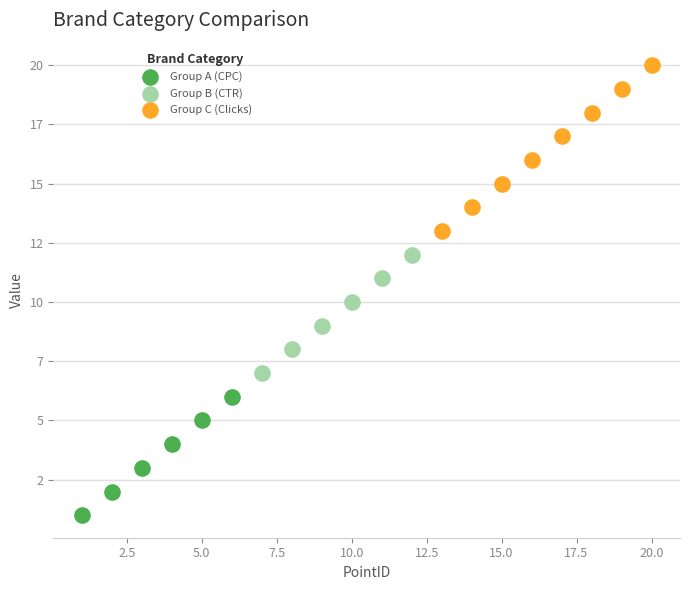

Which series reaches the maximum Y coordinate?

Group C (Clicks)